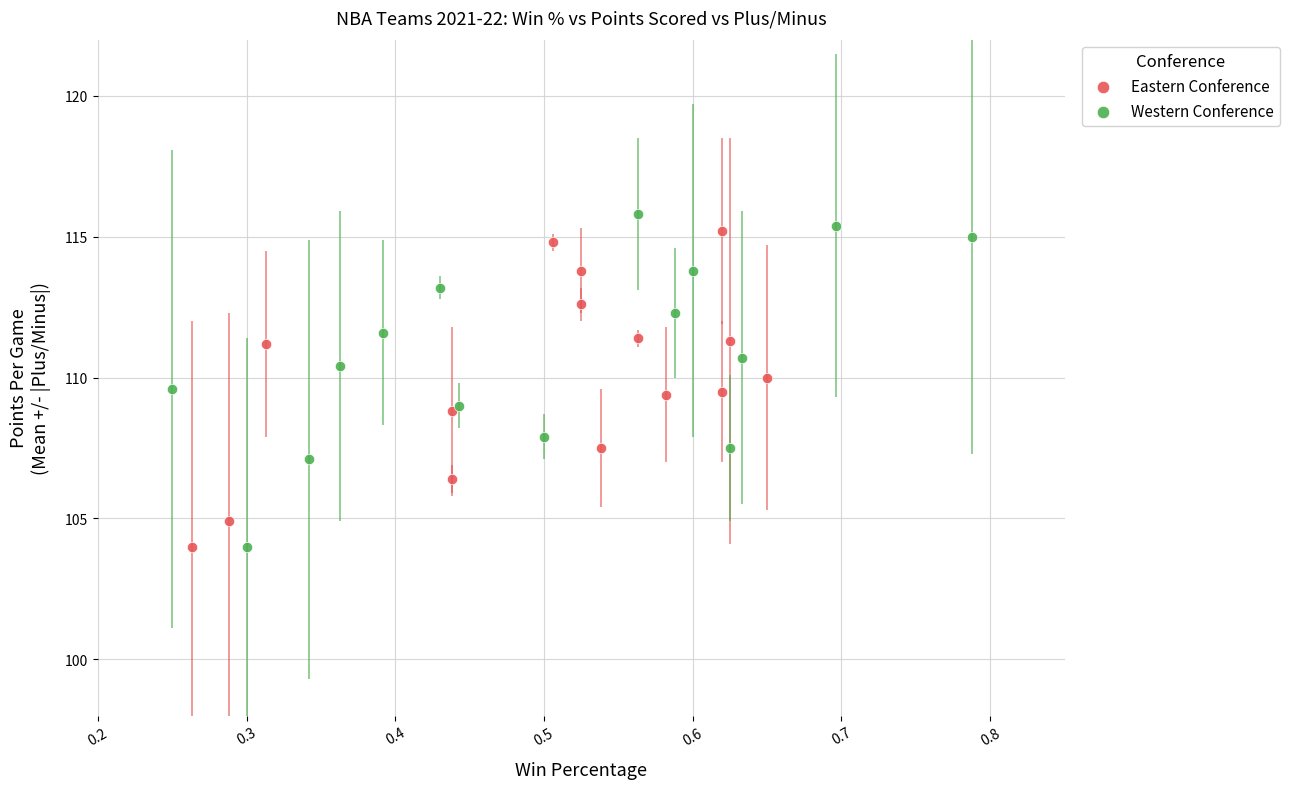

Which series contains the highest Y value?

Western Conference